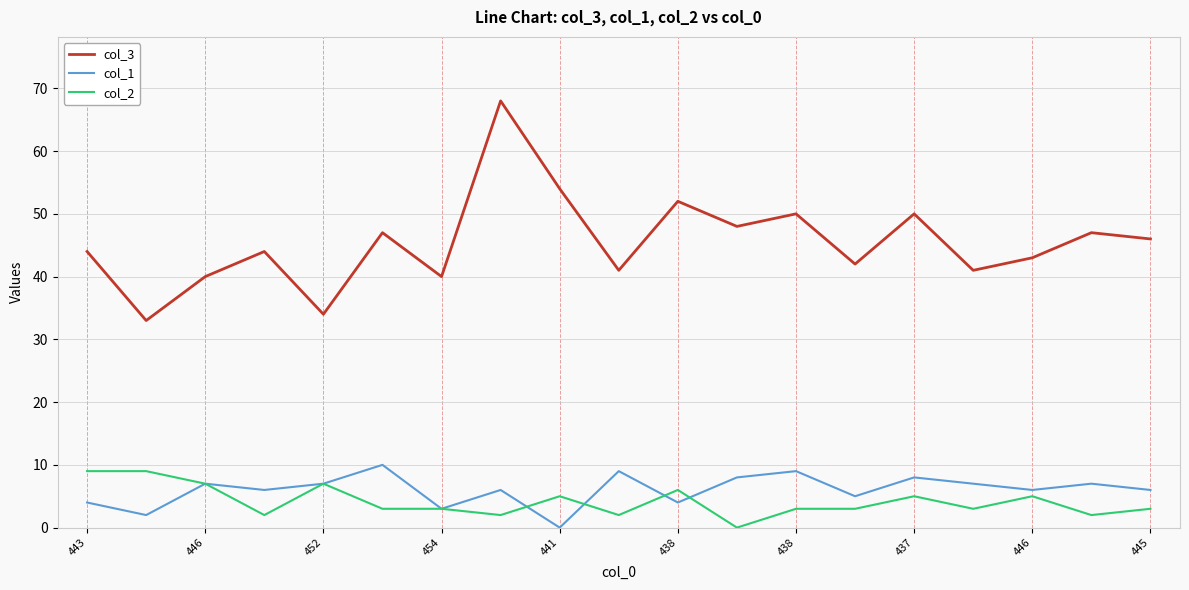

True or false: col_3 and col_2 intersect in this chart.

False